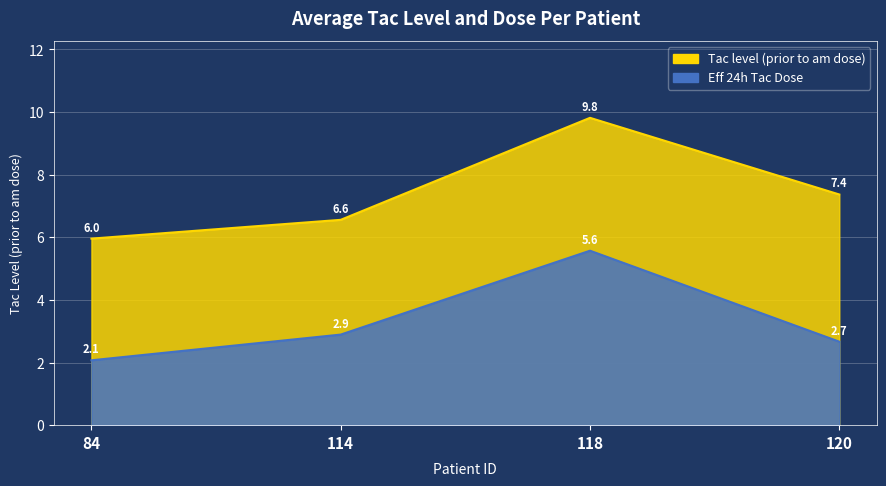

What is the sum of the Tac level (prior to am dose) values at 120 and 84?

13.3